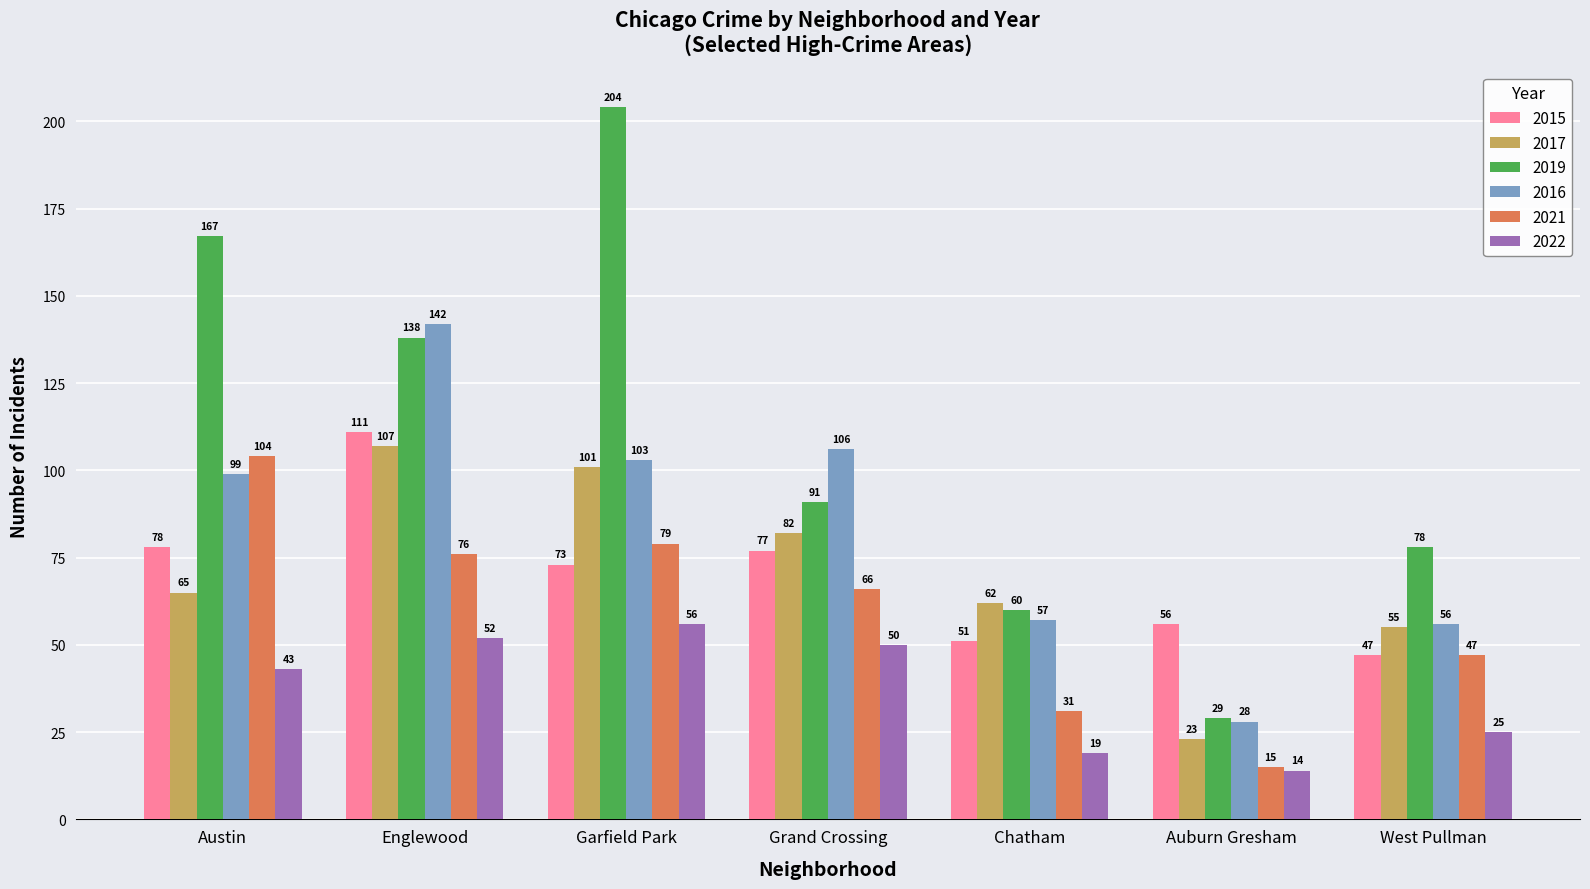

How many bars are there in total?

42